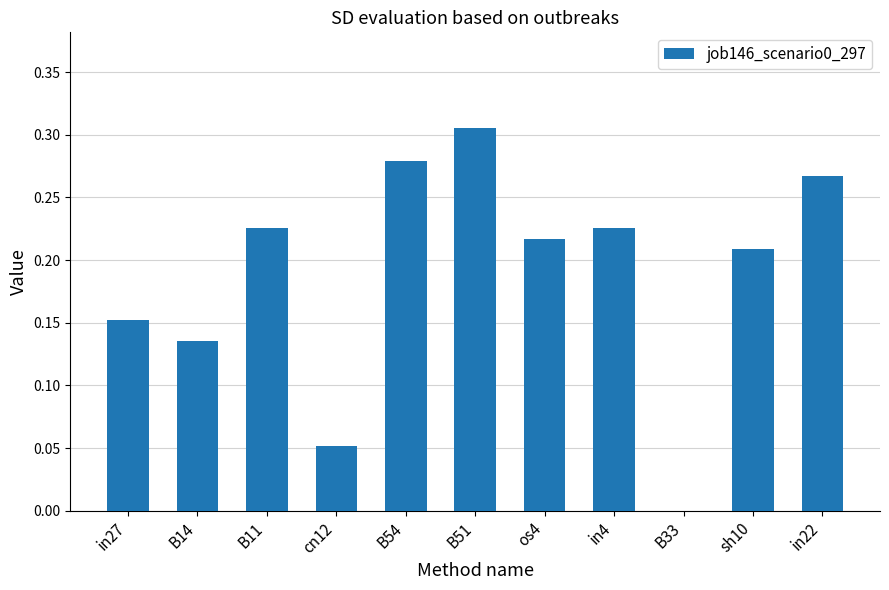

How many categories are shown in the chart?

11